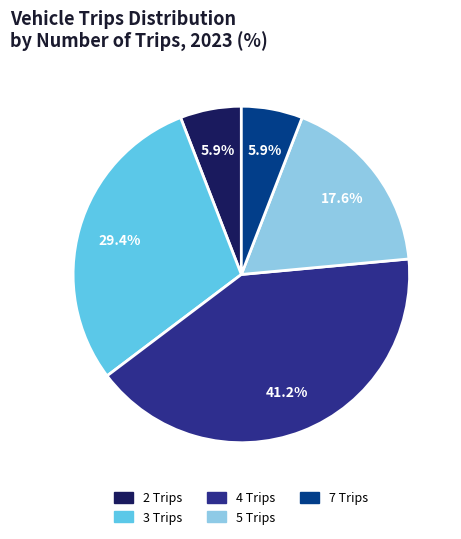

Is 5 the majority of the pie?

No